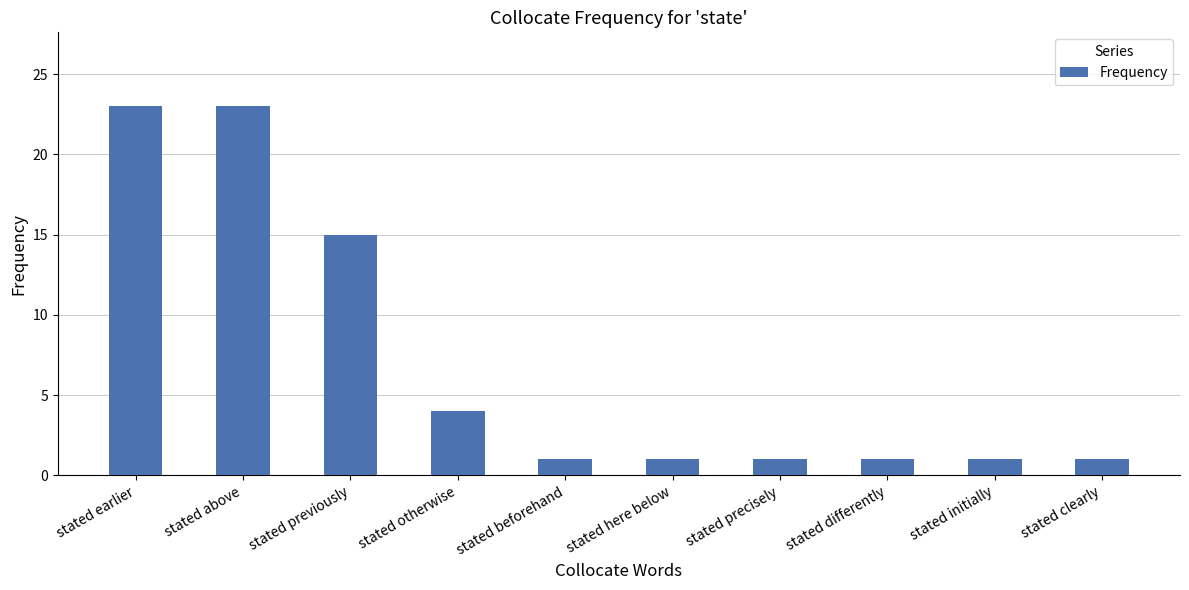

Count the number of data series in this chart.

1